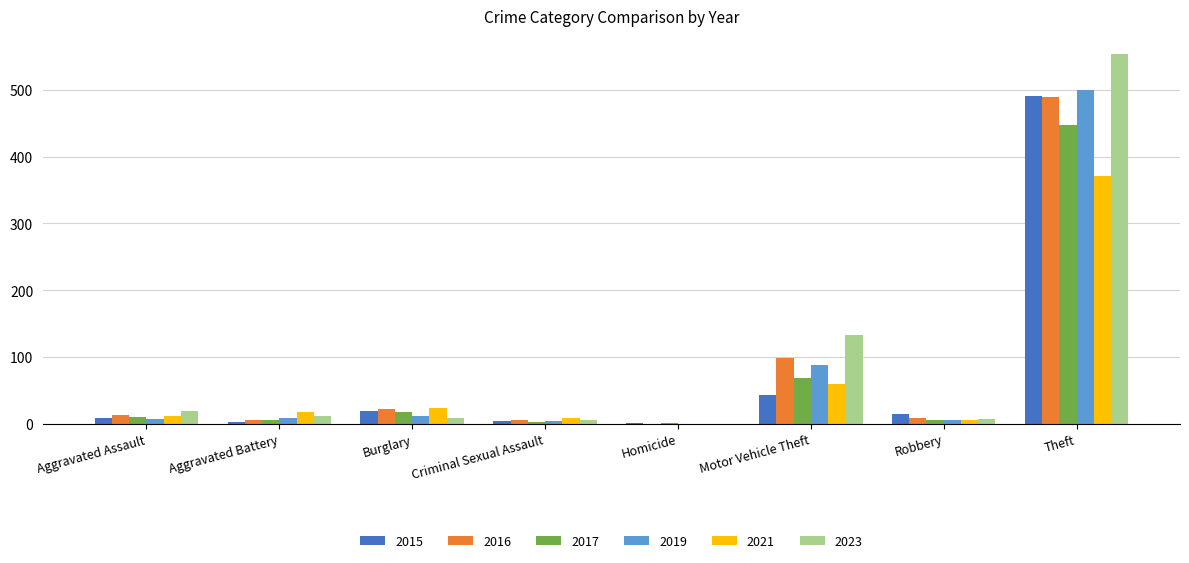

What is the maximum value for 2021?

371